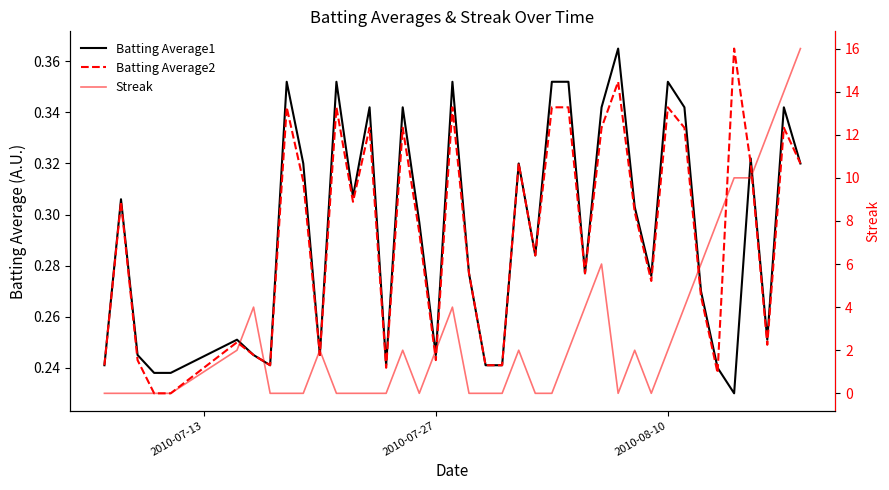

Count the number of categories in the chart.

40